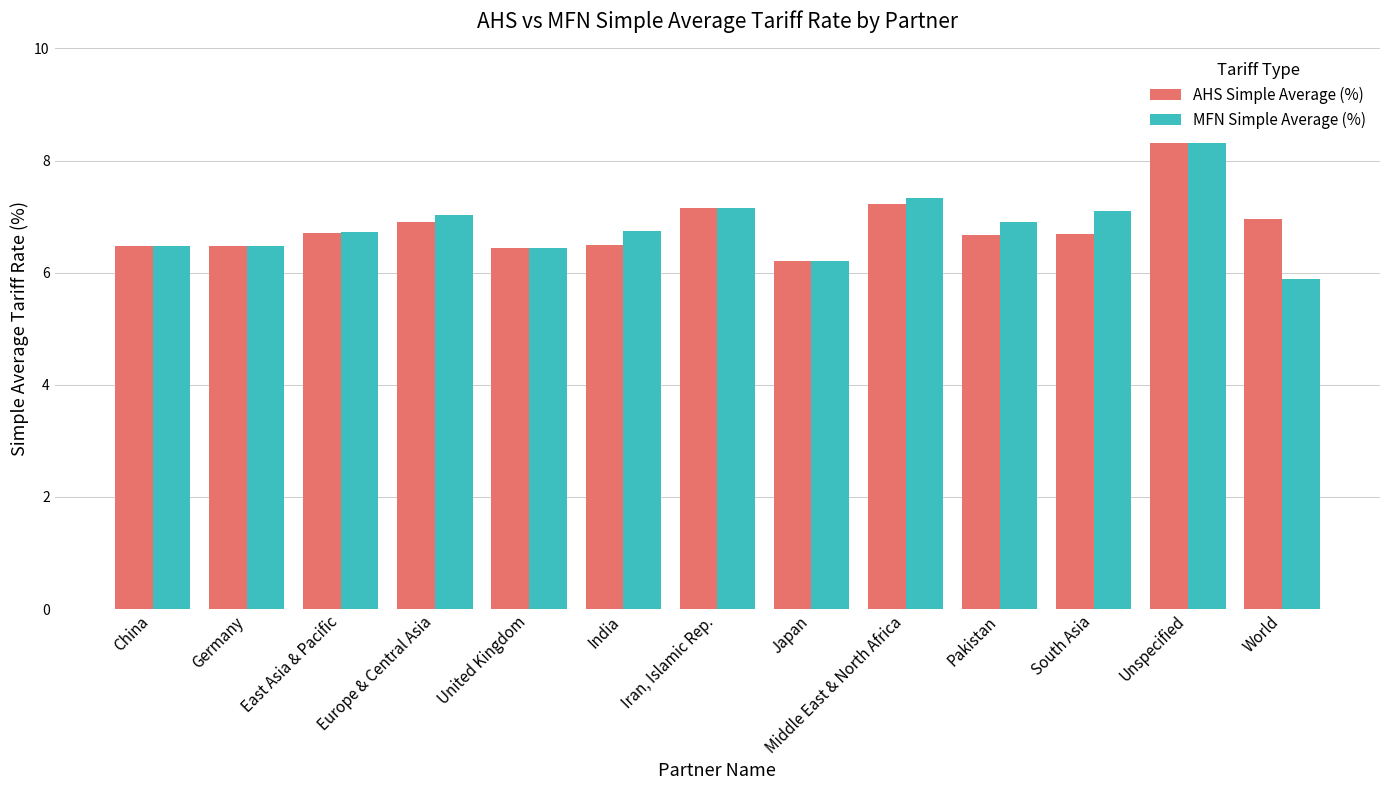

Is it true that MFN Simple Average (%) equals 4.0 at Unspecified?

False